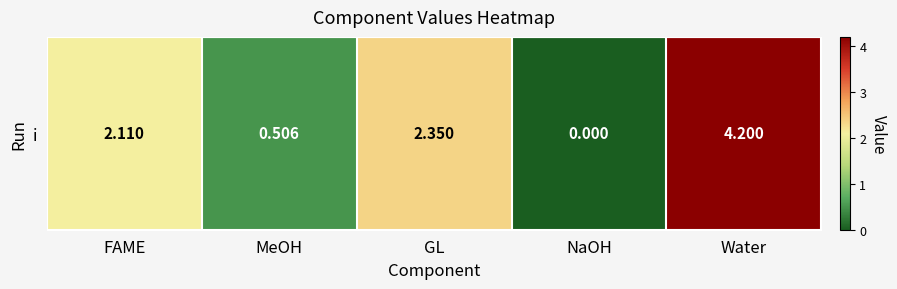

Which has a higher value, GL or FAME?

GL